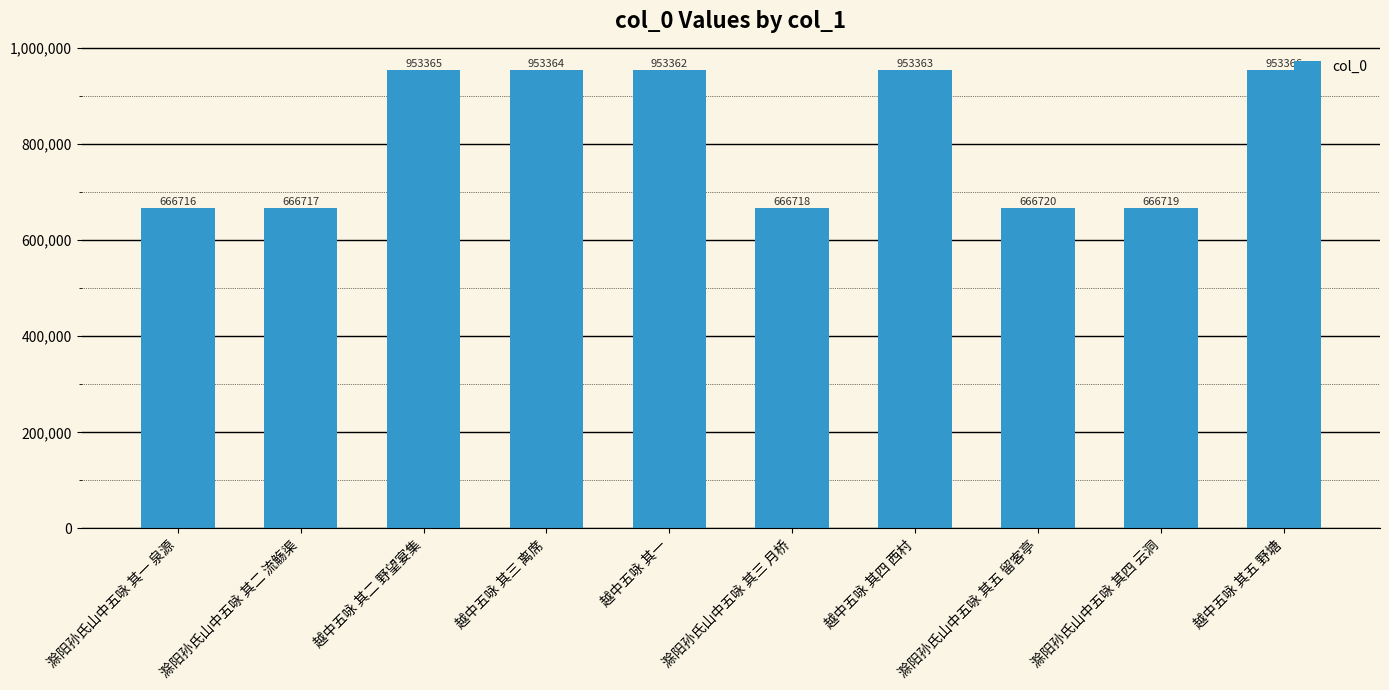

Rank the categories by value from lowest to highest.

滁阳孙氏山中五咏 其一 泉源, 滁阳孙氏山中五咏 其二 流觞渠, 滁阳孙氏山中五咏 其三 月桥, 滁阳孙氏山中五咏 其四 云洞, 滁阳孙氏山中五咏 其五 留客亭, 越中五咏 其一, 越中五咏 其四 西村, 越中五咏 其三 离席, 越中五咏 其二 野望宴集, 越中五咏 其五 野塘